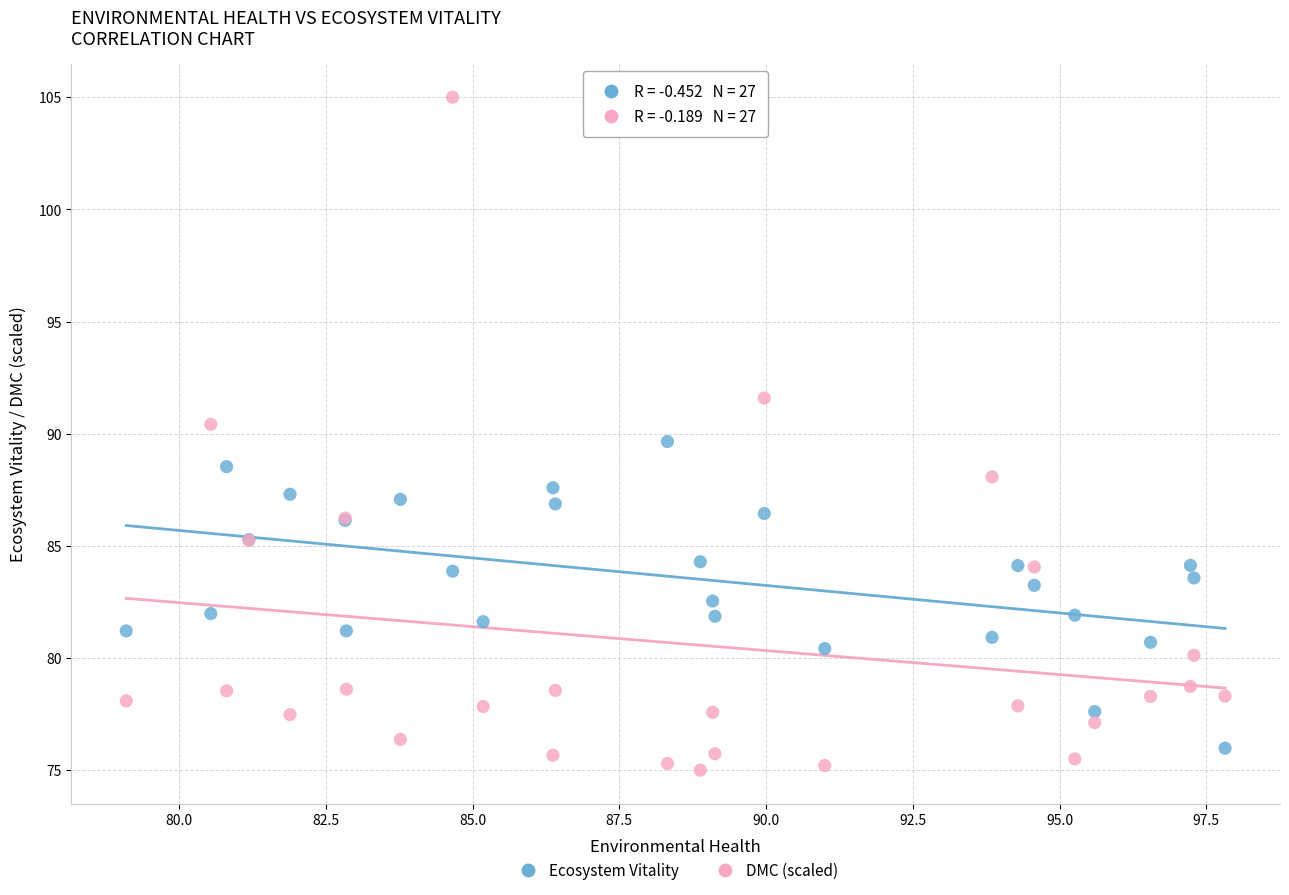

What is the X range (max minus min) for the scatter plot?

18.7